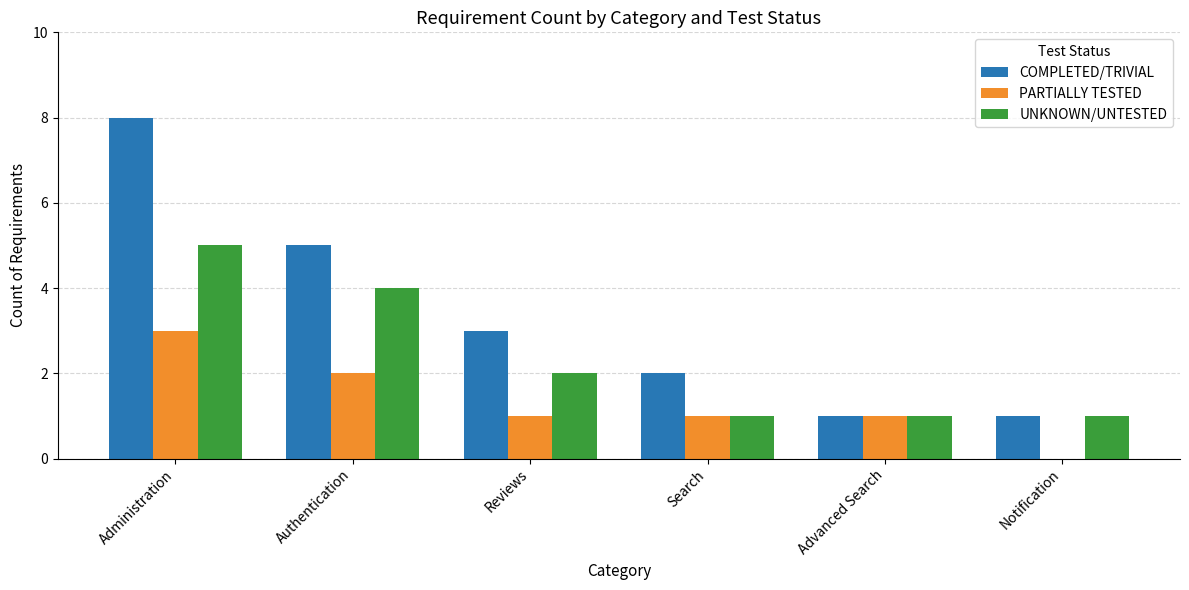

What is the total value across all series at Search?

4